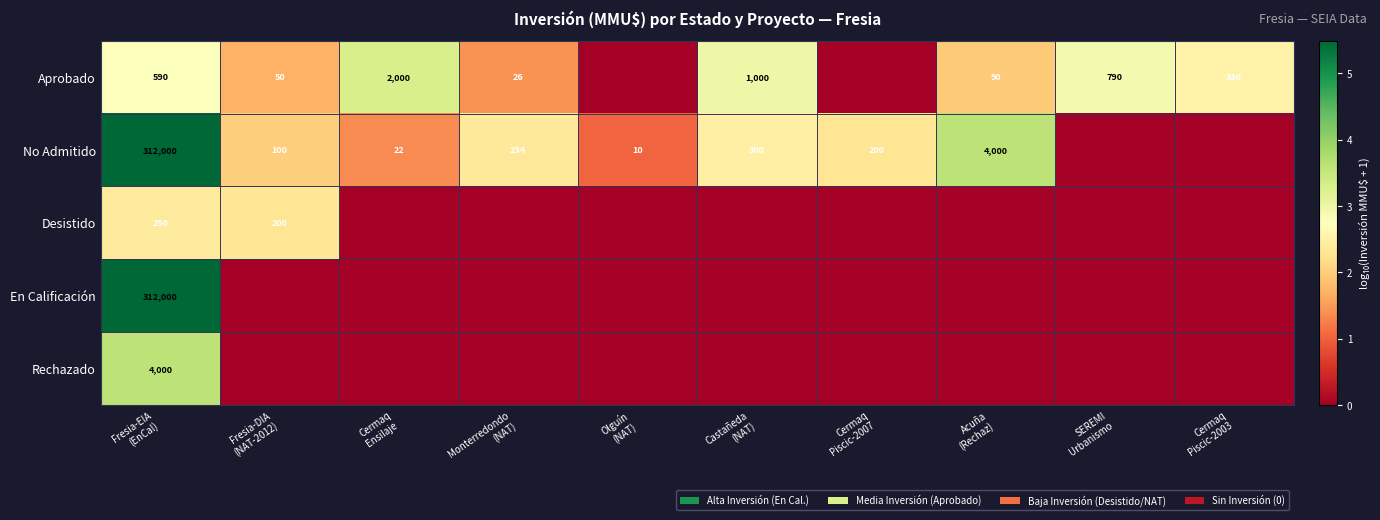

List the series in order of their peak value, highest first.

No Admitido, En Calificación, Rechazado, Aprobado, Desistido